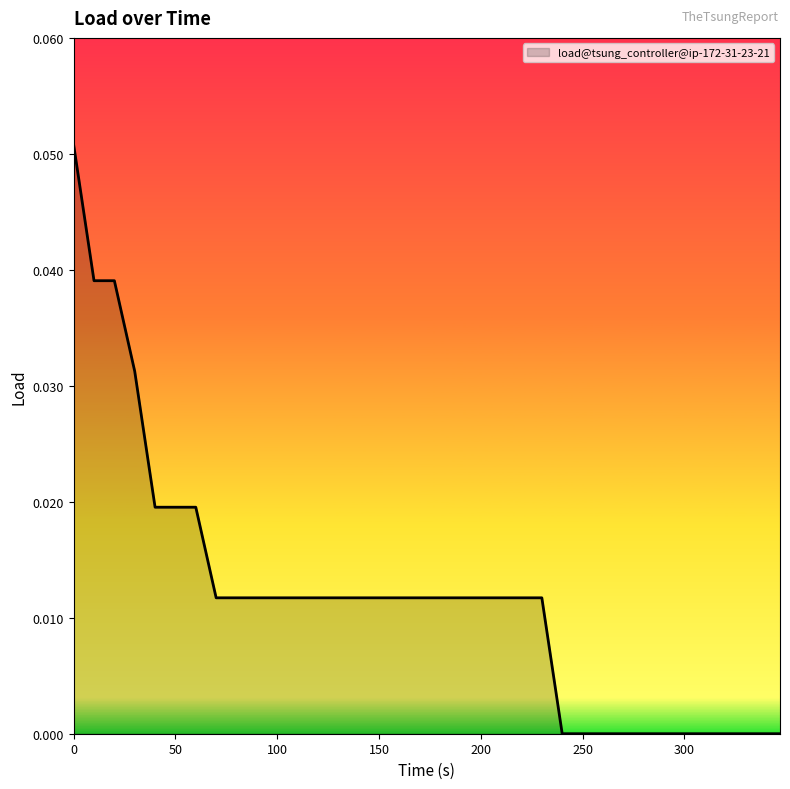

Does the chart display data point markers on the line(s)?

No